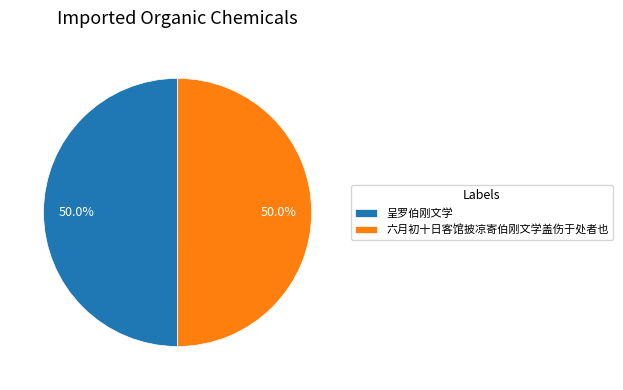

True or false: 呈罗伯刚文学 accounts for 40% of the total.

False